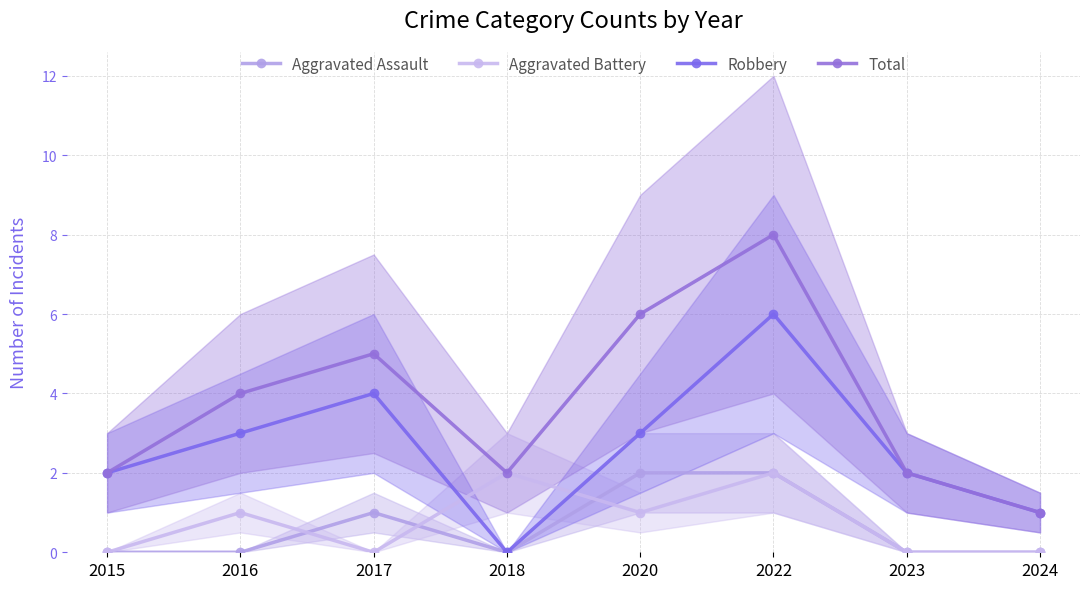

Rank the series at 2024 from lowest to highest value.

Aggravated Assault, Aggravated Battery, Robbery, Total